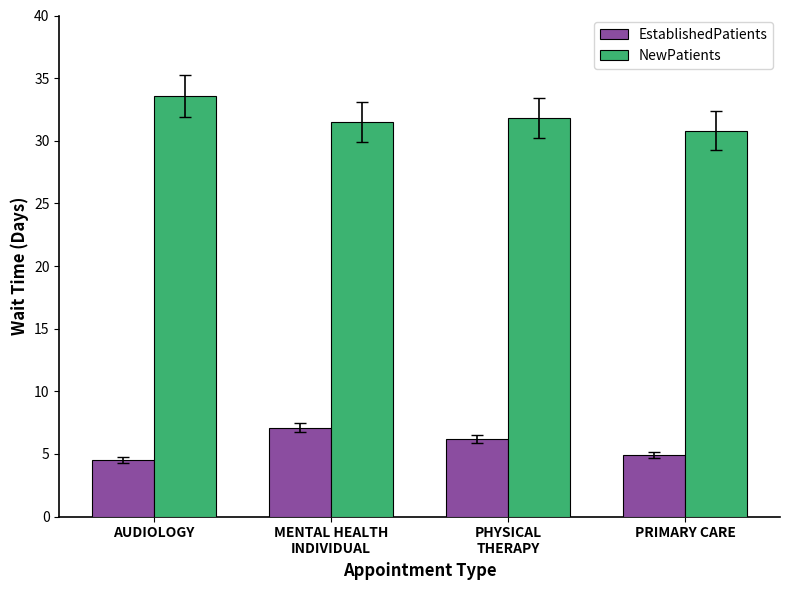

What position from the left is MENTAL HEALTH
INDIVIDUAL?

2